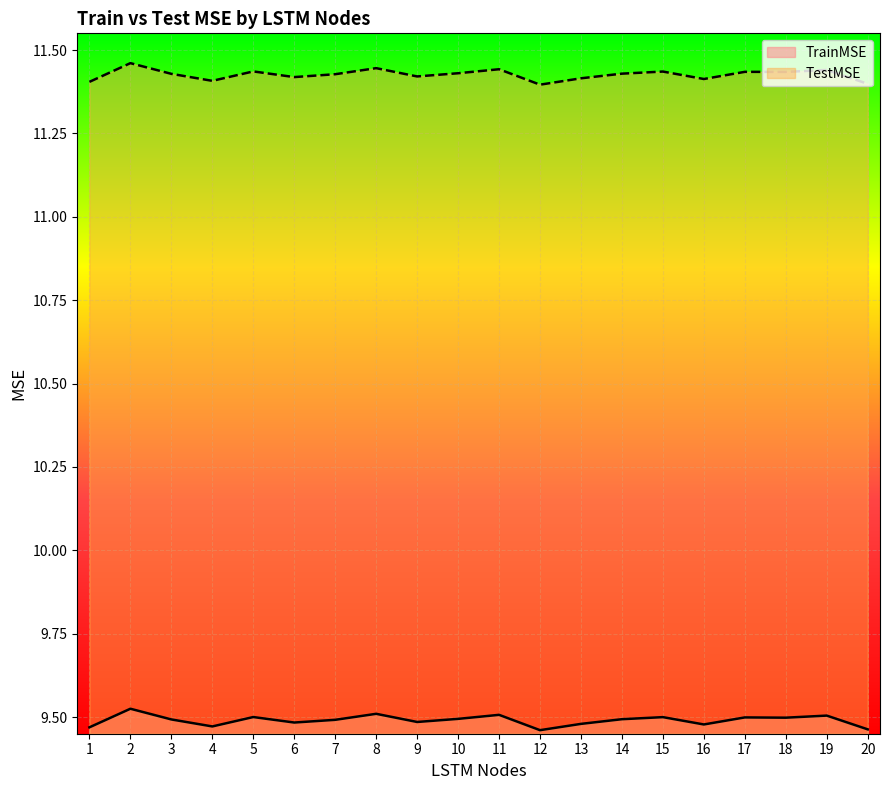

What is the difference between the maximum and minimum values in the TrainMSE series?

0.1